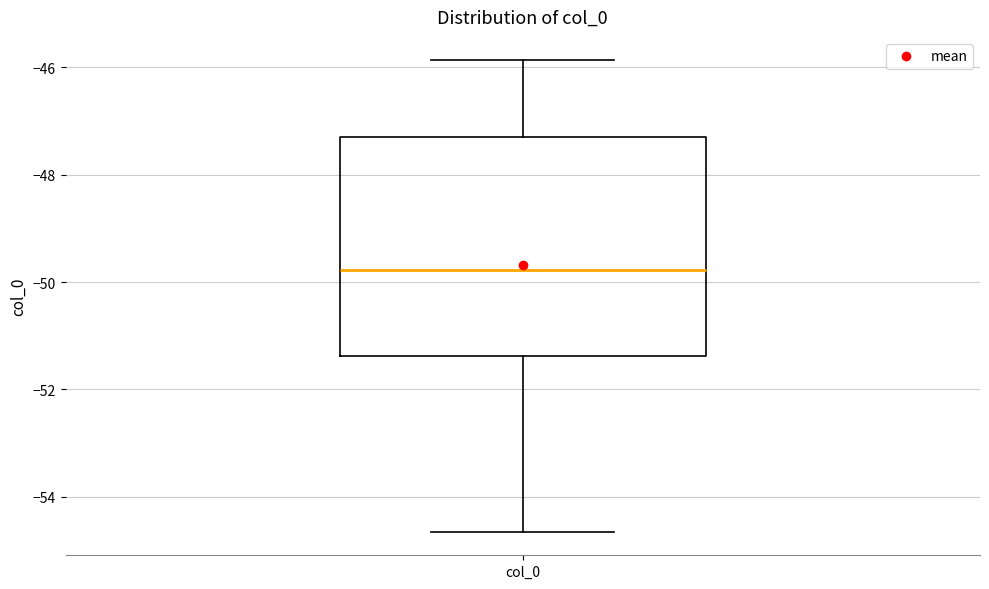

Where does the lower whisker of the box for col_0 end on the y-axis? The values are not printed on the chart, so give them approximately, as read against the axis.

-54.6